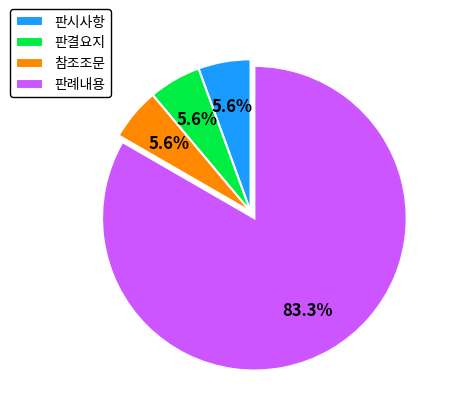

Is it true that 판시사항 is 19% of the pie?

False